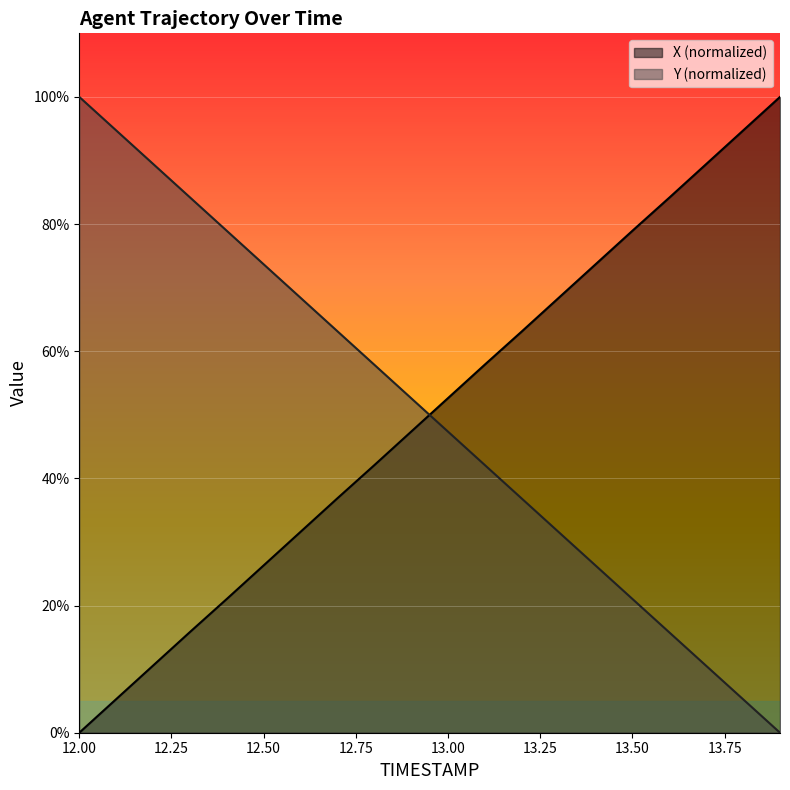

True or false: Y has a value of 36.7 at 13.4.

False